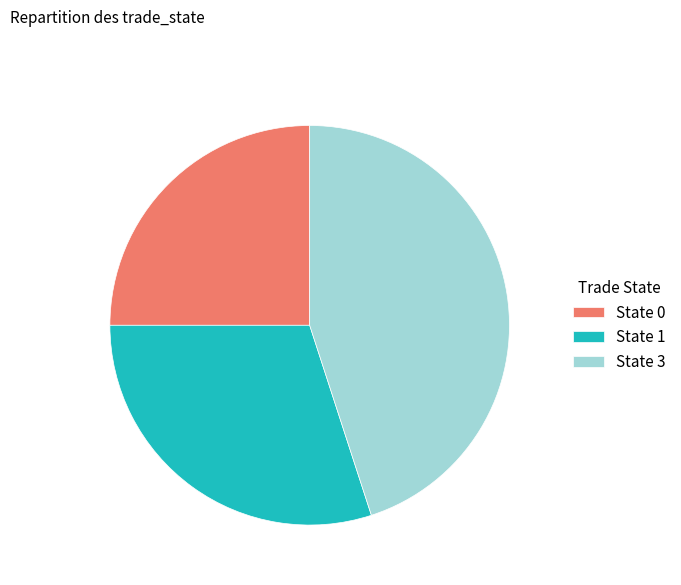

Is it true that State 0 is 25% of the pie?

True